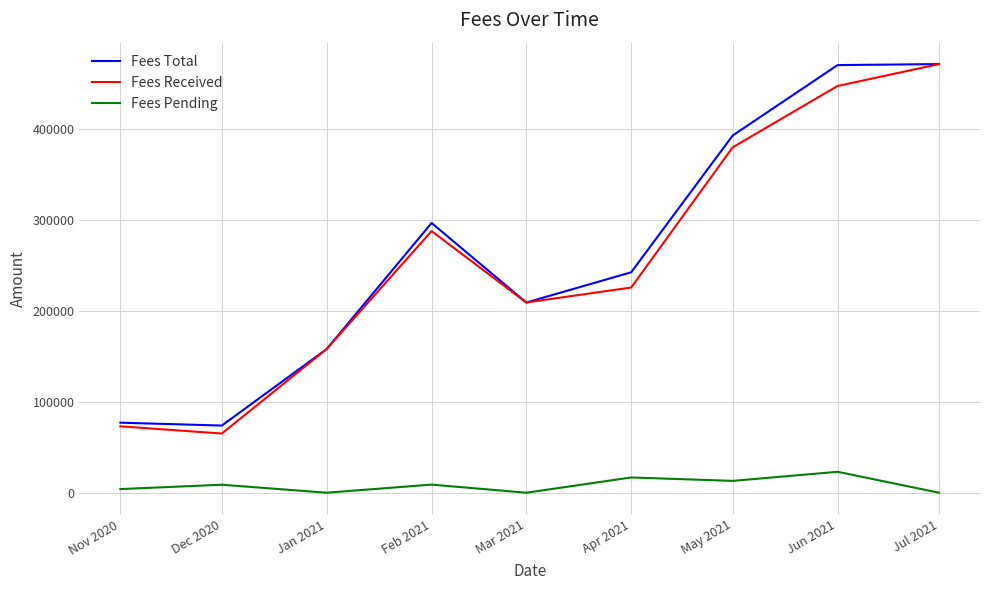

Is the value of Fees Received at May 2021 greater than the value of Fees Pending at Dec 2020?

Yes